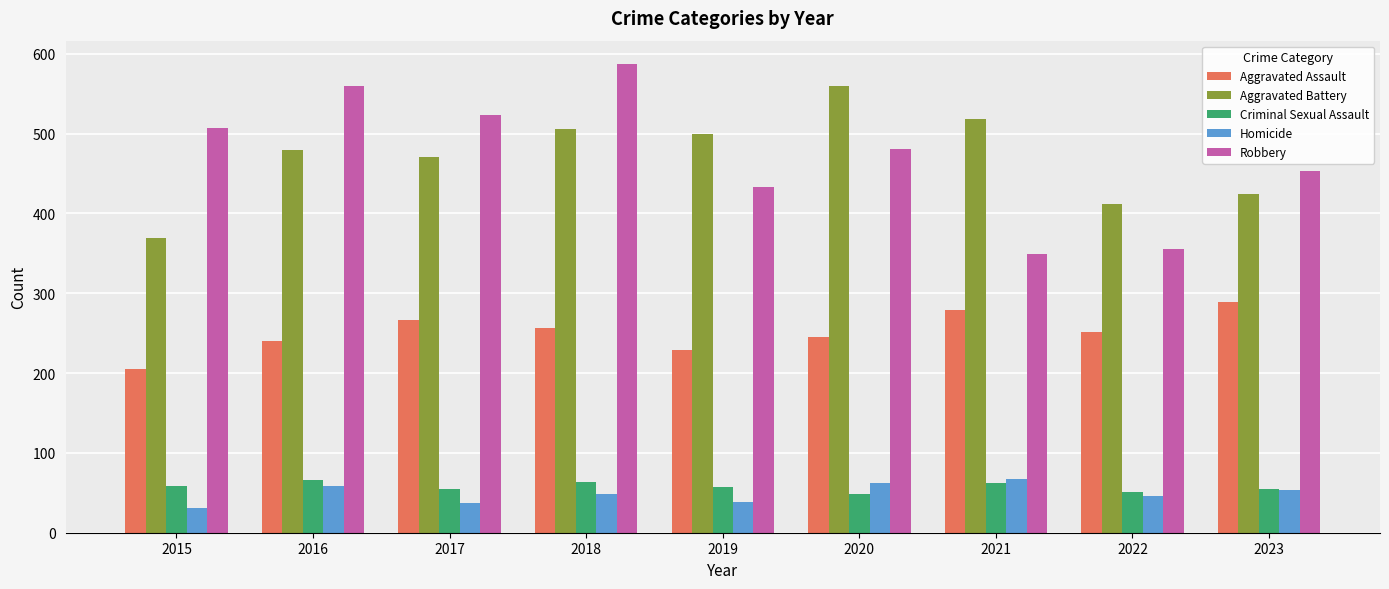

What is the total value across all series at 2015?

1170